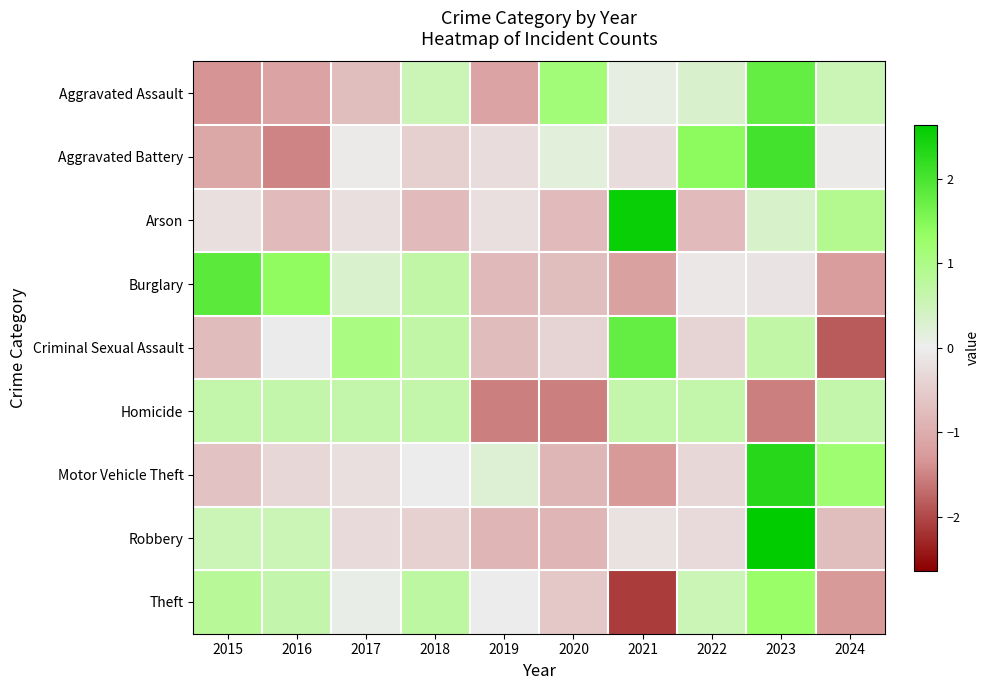

At how many categories does at least one series exceed 0?

10